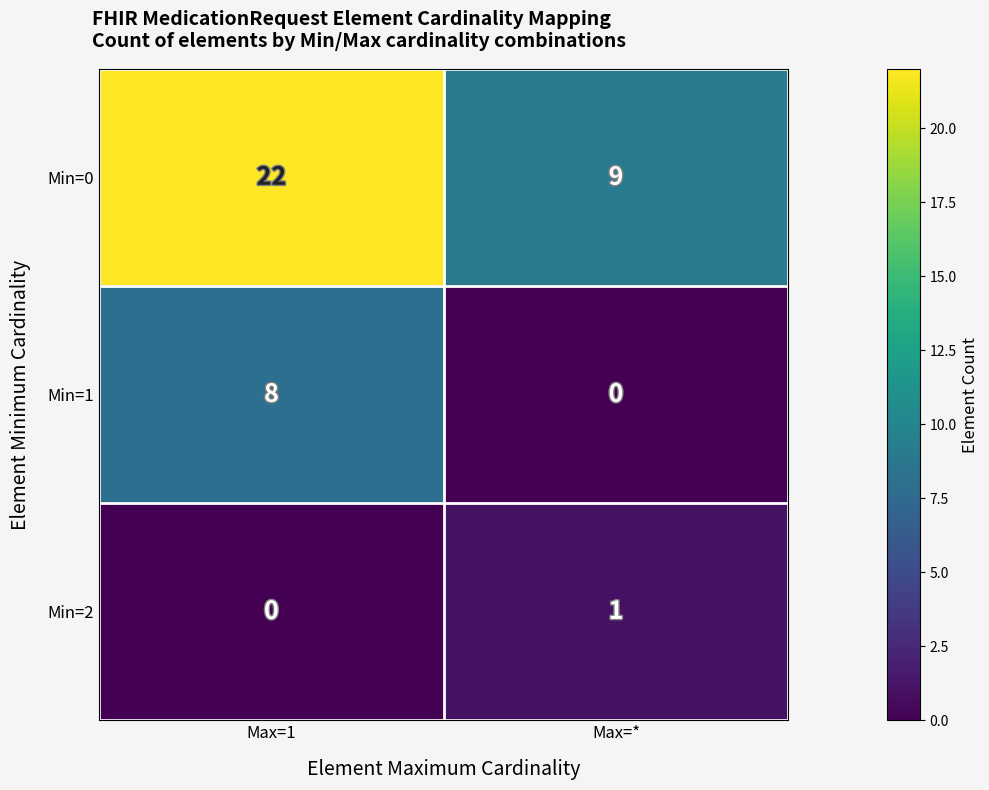

What is the maximum value shown in the chart?

22